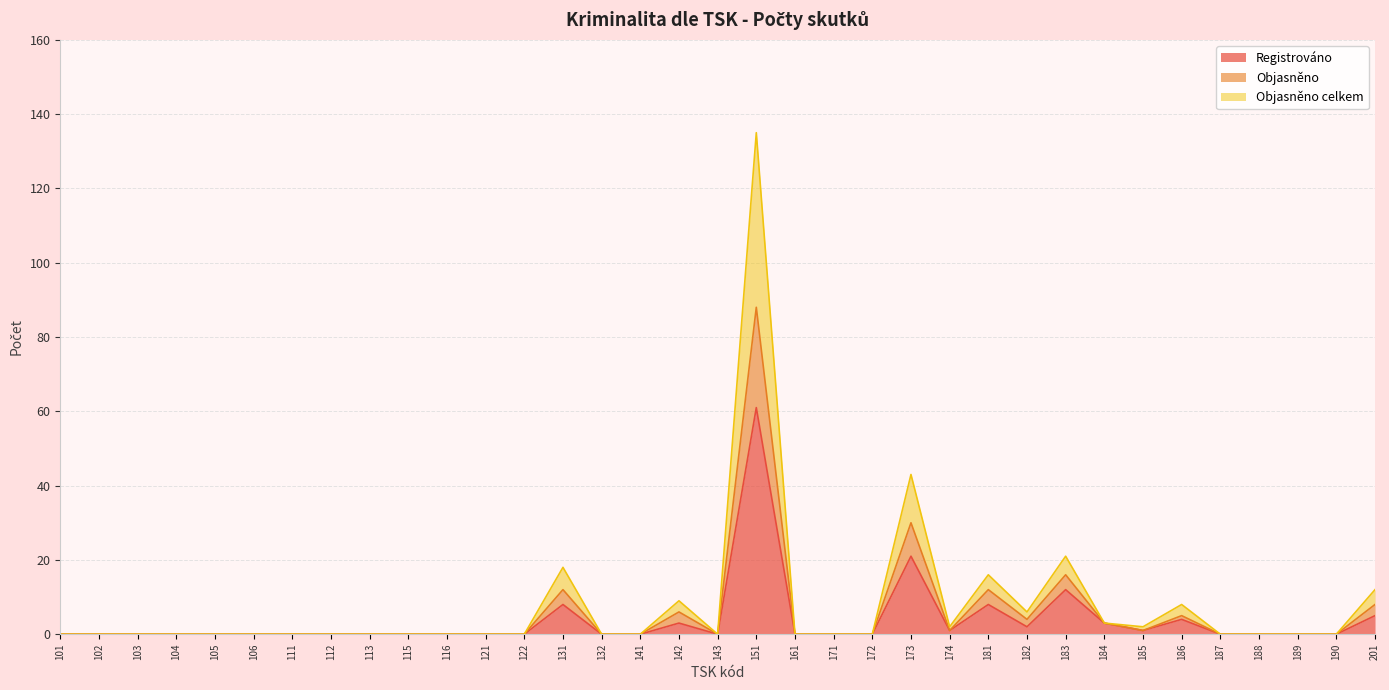

What is the maximum value for Registrováno?

61